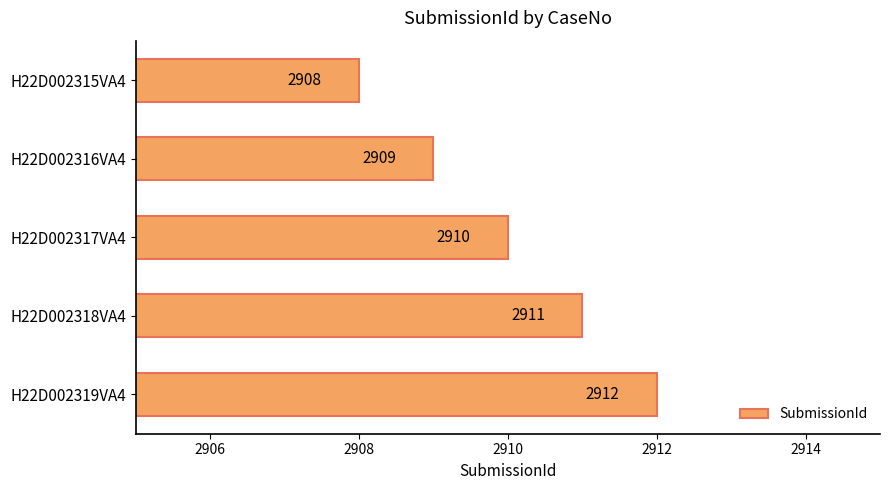

What is the minimum value shown in the chart?

2908